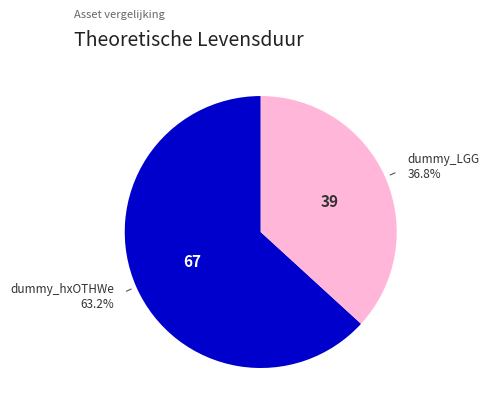

Is there any slice that represents more than half of the pie?

Yes